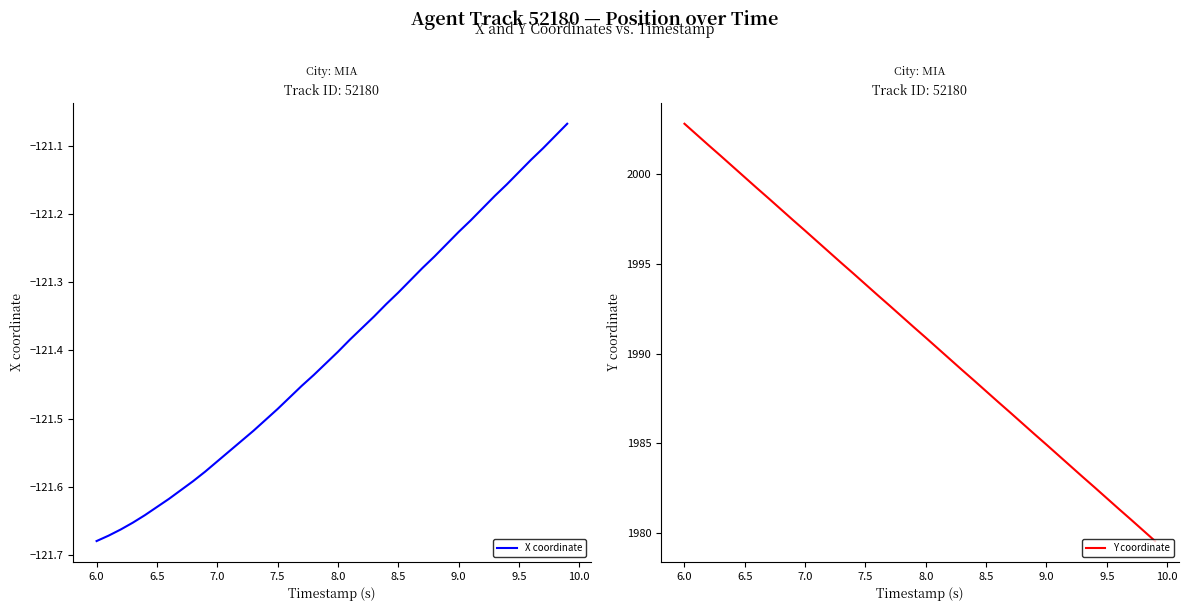

What is the difference between the second highest and minimum values in the Y coordinate series?

22.7